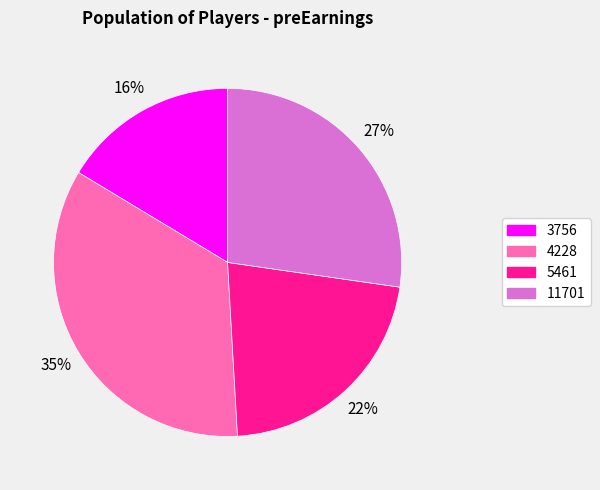

Combined, do 3756 and 4228 account for over 50%?

Yes